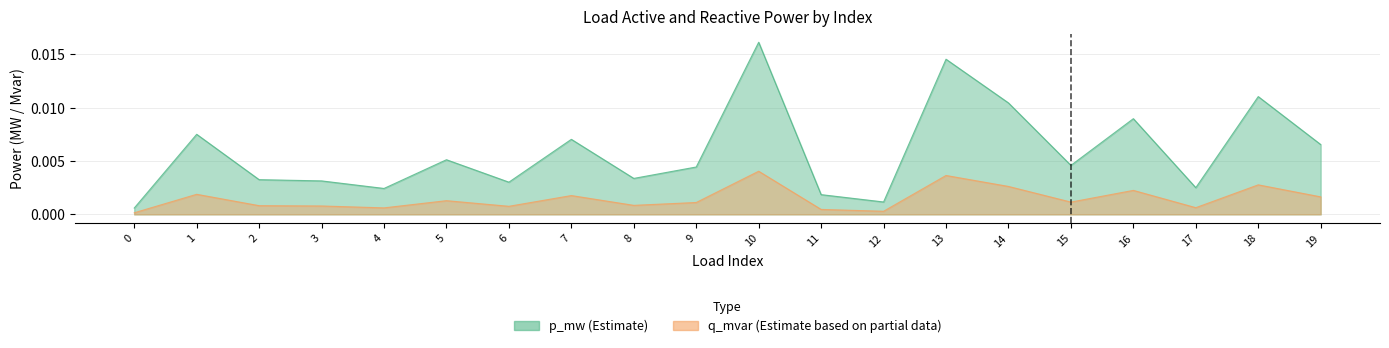

How many interior local valleys does the q_mvar series have?

6